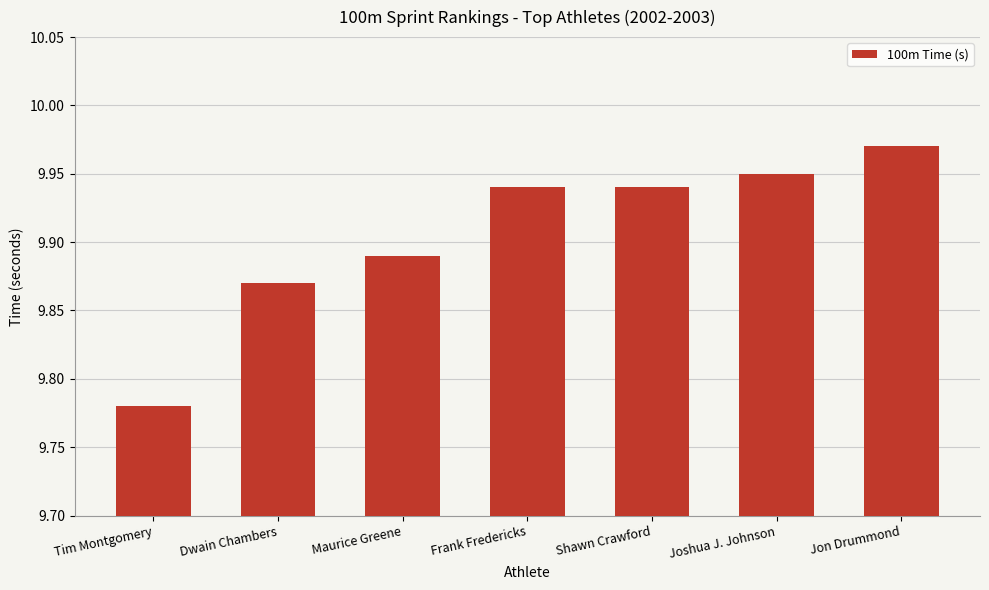

What is the difference between the maximum and minimum values?

0.2